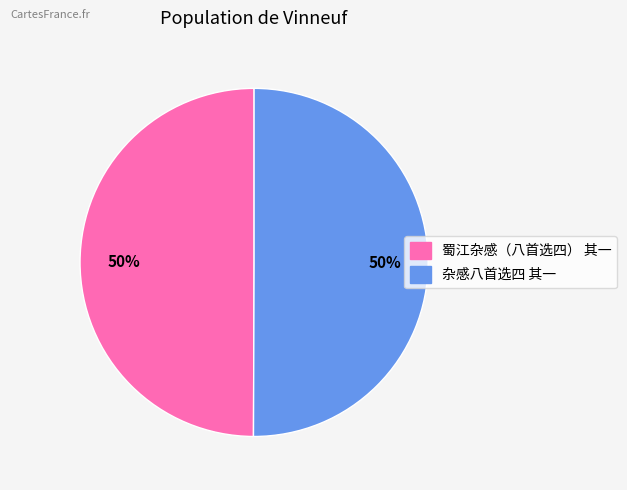

Approximately how many times larger is the value at 杂感八首选四 其一 compared to 蜀江杂感（八首选四） 其一?

1.0